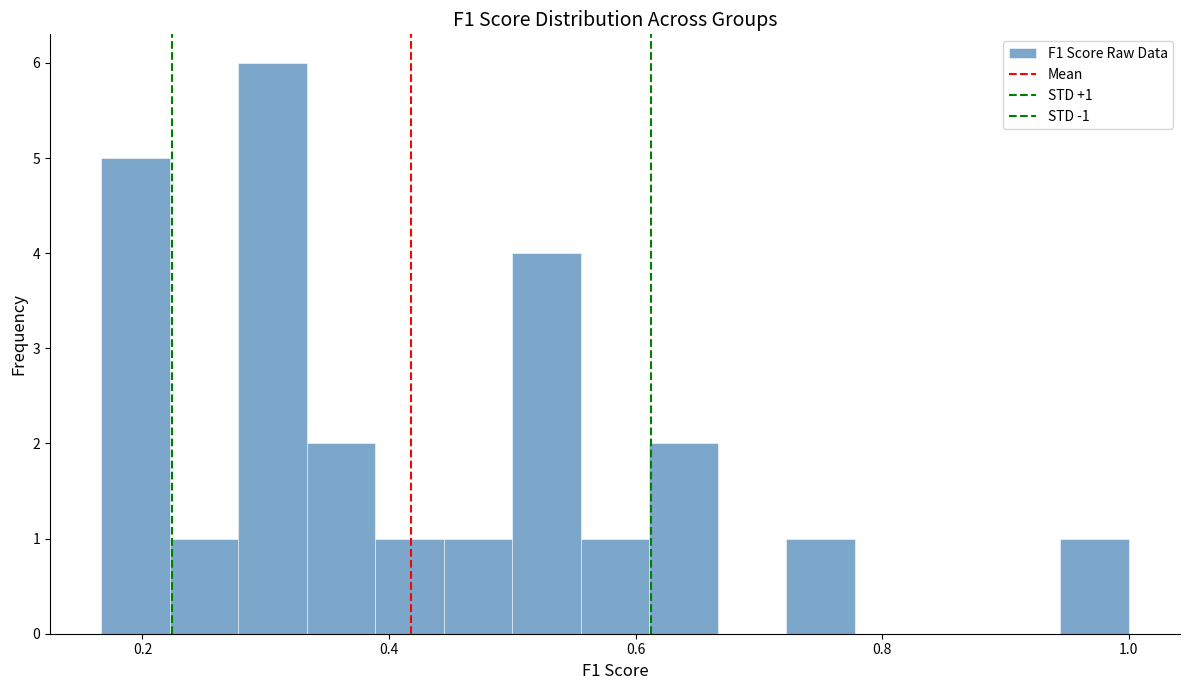

Read against the x-axis, roughly where is the centre of the tallest bar?

0.30